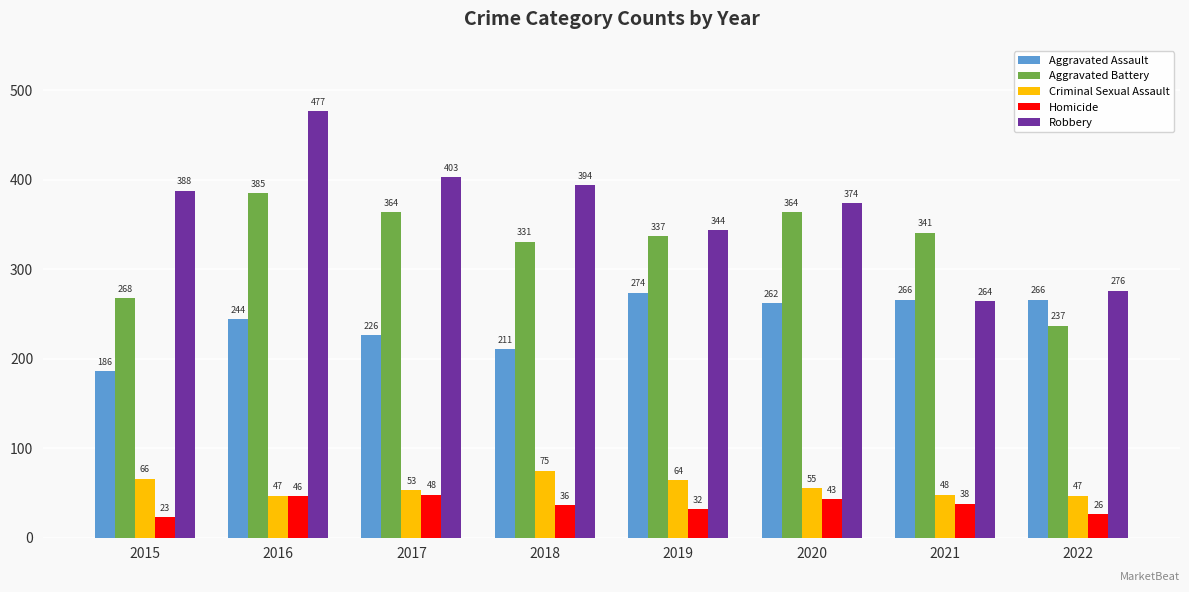

Reading left to right, list all the values displayed in this chart.

Aggravated Assault: 2015=186	2016=244	2017=226	2018=211	2019=274	2020=262	2021=266	2022=266
Aggravated Battery: 2015=268	2016=385	2017=364	2018=331	2019=337	2020=364	2021=341	2022=237
Criminal Sexual Assault: 2015=66	2016=47	2017=53	2018=75	2019=64	2020=55	2021=48	2022=47
Homicide: 2015=23	2016=46	2017=48	2018=36	2019=32	2020=43	2021=38	2022=26
Robbery: 2015=388	2016=477	2017=403	2018=394	2019=344	2020=374	2021=264	2022=276